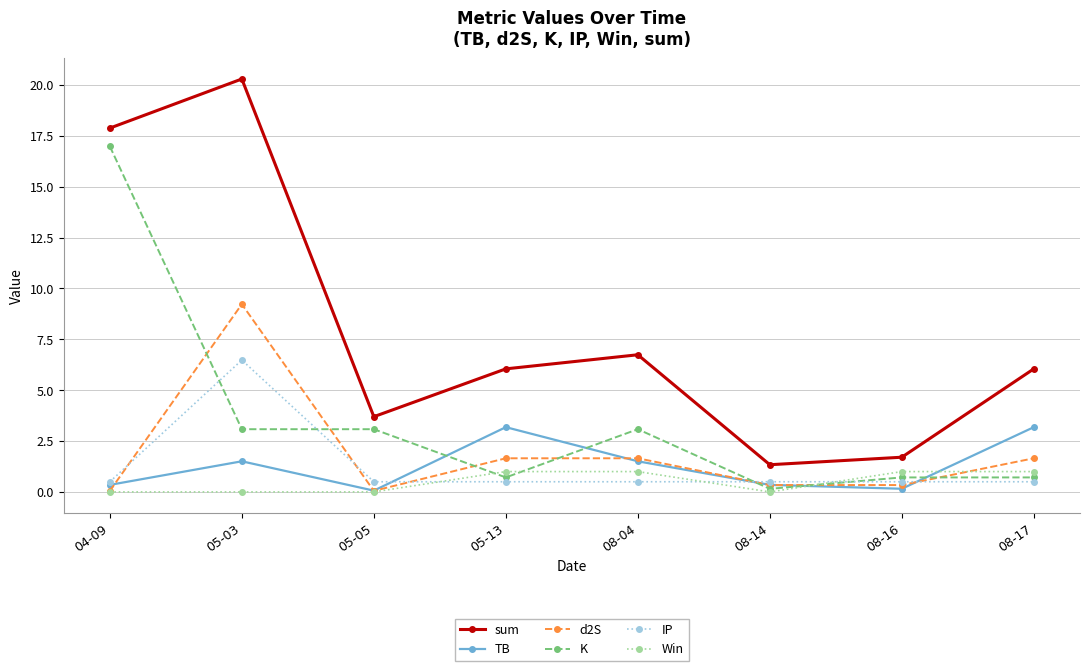

Rank the series by their maximum value, from highest to lowest.

sum, K, d2S, IP, TB, Win